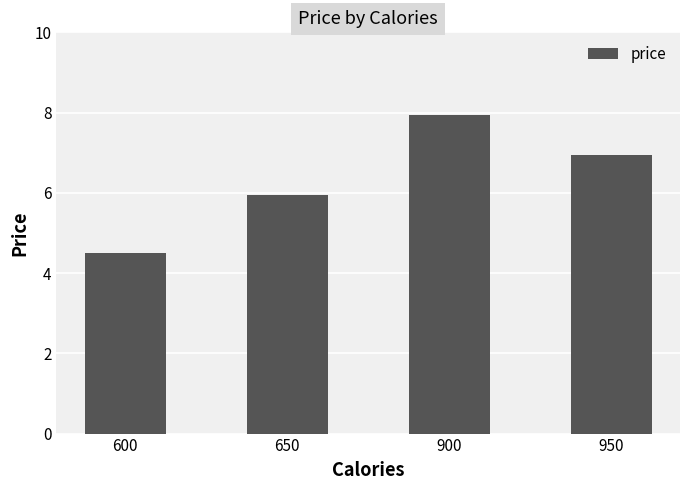

Reading right to left, what are all the values shown in this chart?

7.0	8.0	6.0	4.5